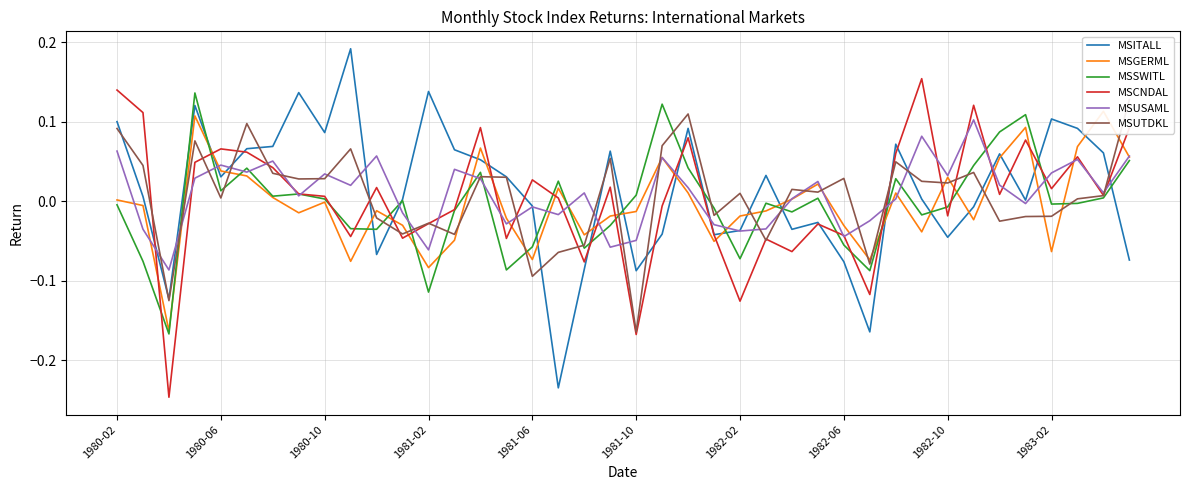

What is the sum of all MSITALL values?

0.5